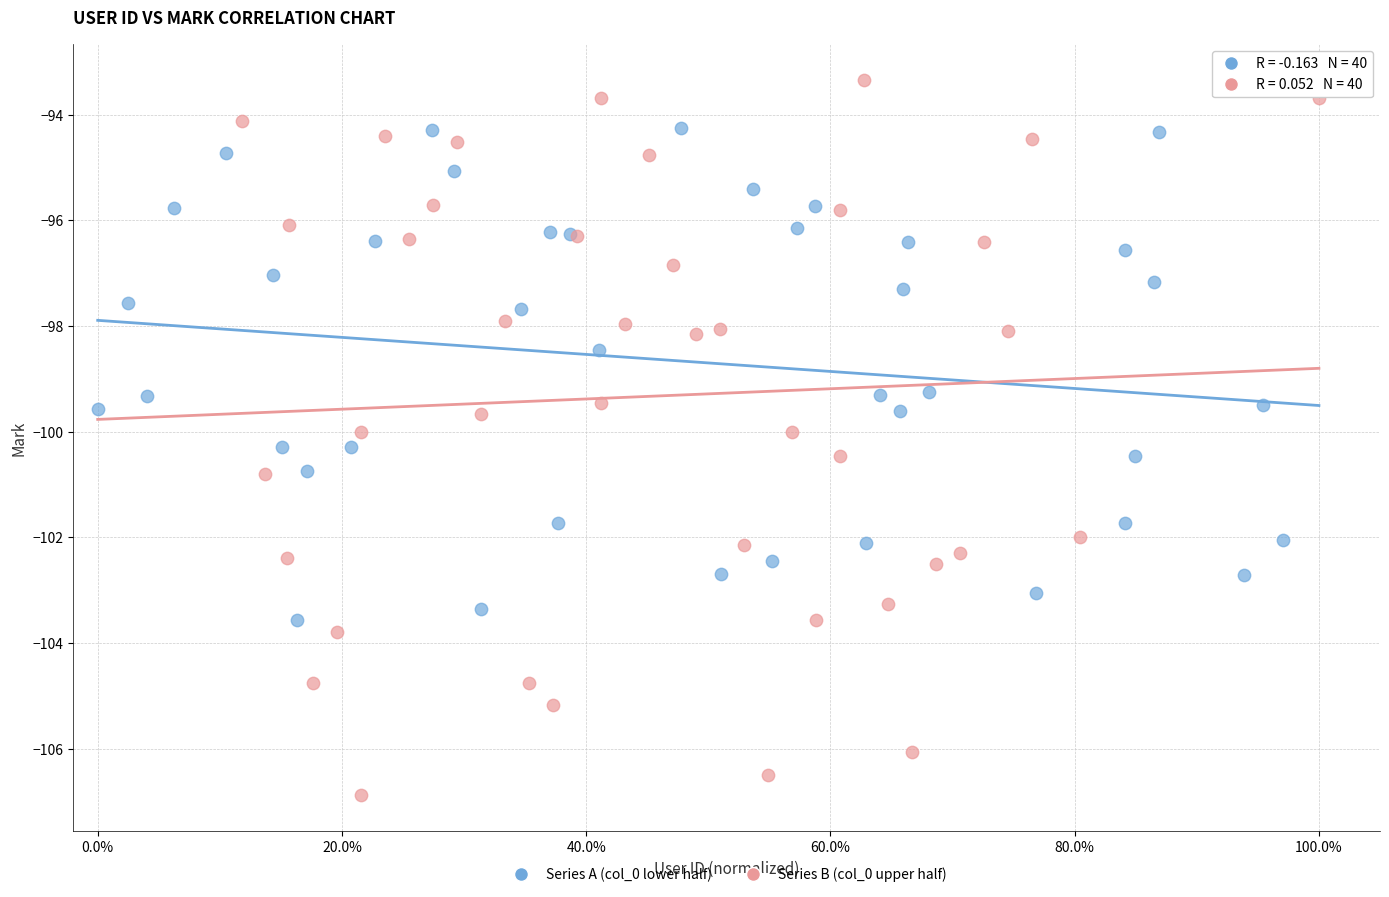

Which series reaches the maximum Y coordinate?

Series B (col_0 upper half)